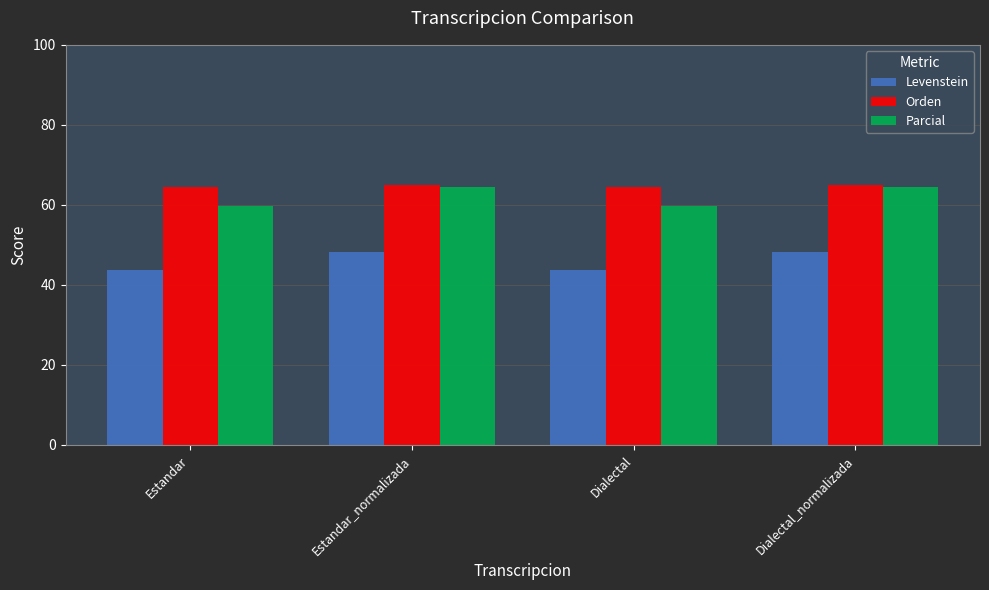

What is the label of the 3rd bar from the right?

Estandar_normalizada